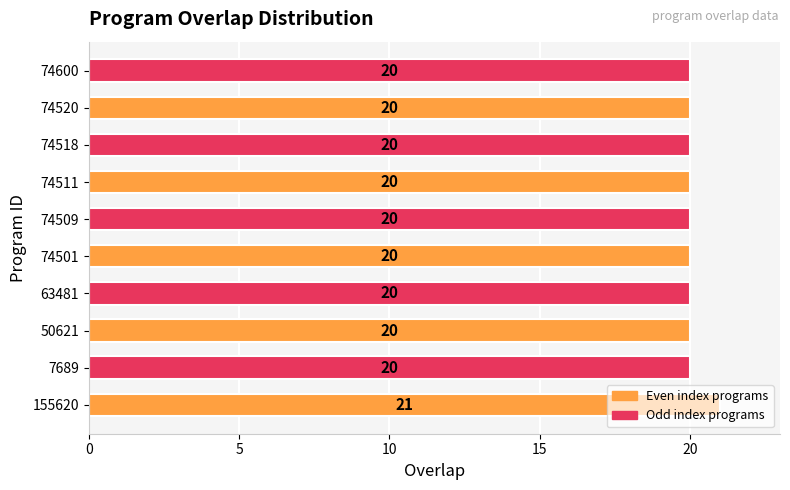

What is the greatest value displayed?

21